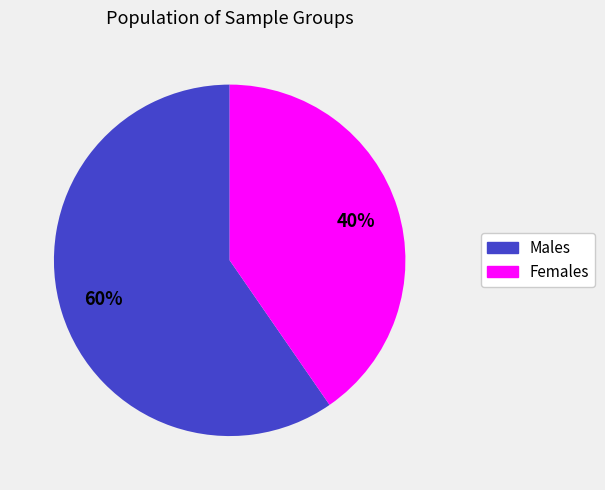

How many slices are in this pie chart?

2